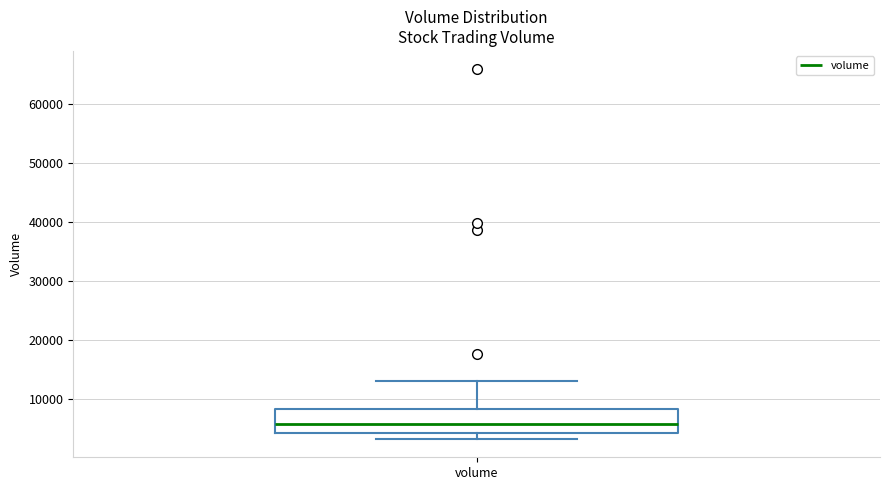

Where does the median line of the box for volume sit on the y-axis? The values are not printed on the chart, so give them approximately, as read against the axis.

6000